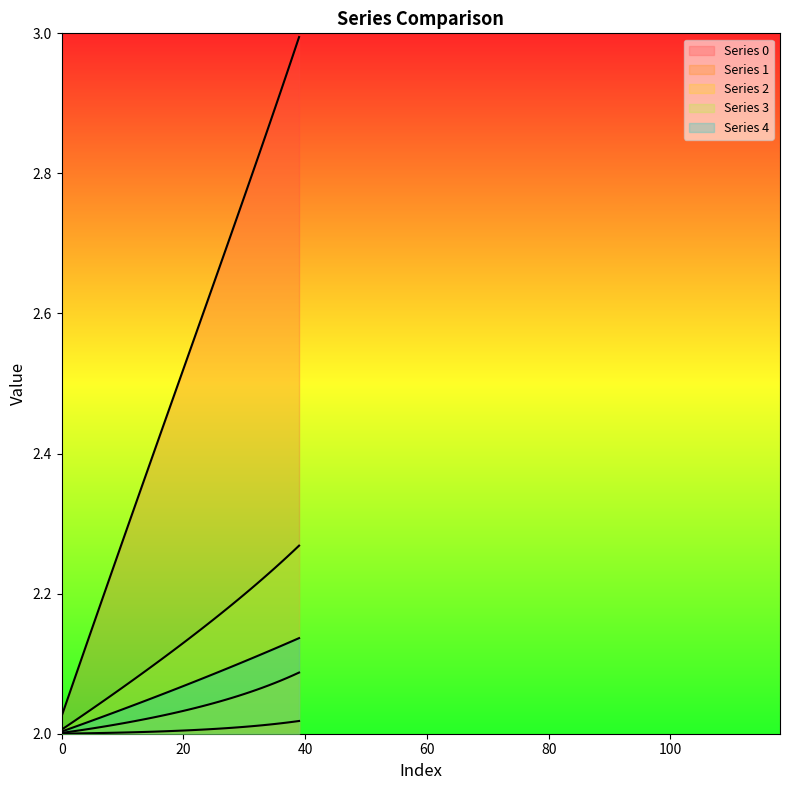

What is the label of the 22nd point from the left?

21